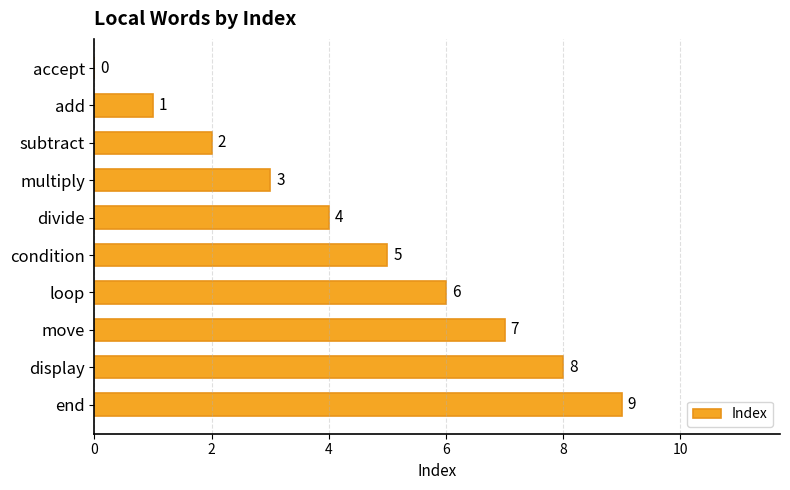

Which has a higher value, loop or multiply?

loop